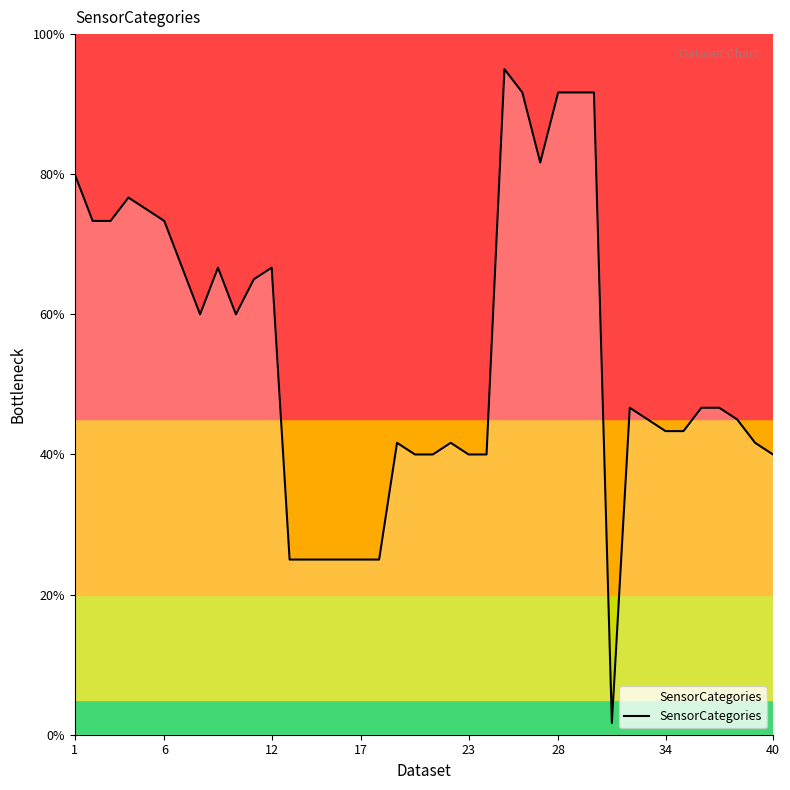

What is the difference between the maximum and minimum values?

93.3